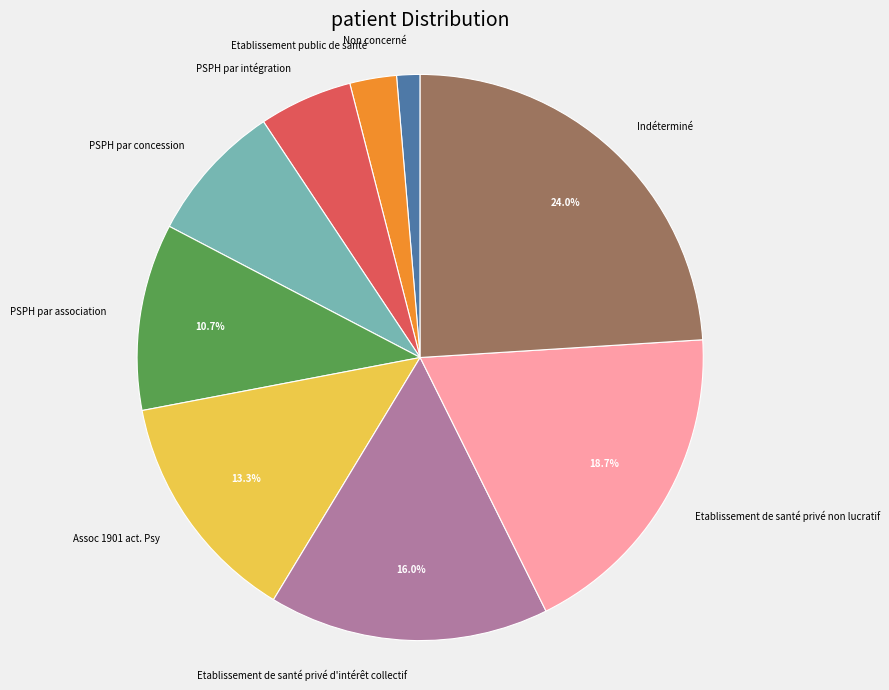

Between Etablissement public de santé and Indéterminé, which is larger?

Indéterminé